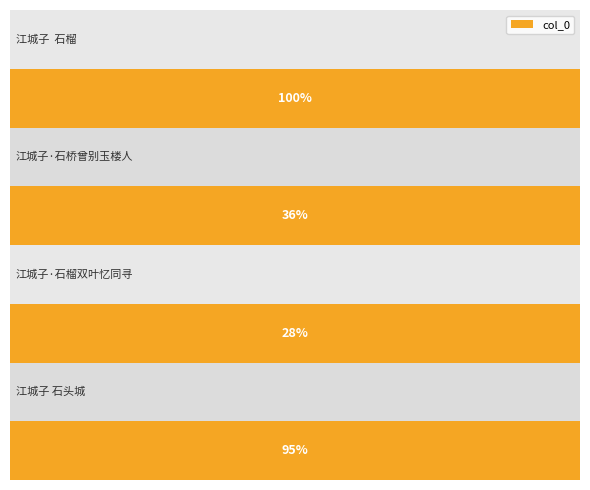

How many bars are there in total?

4